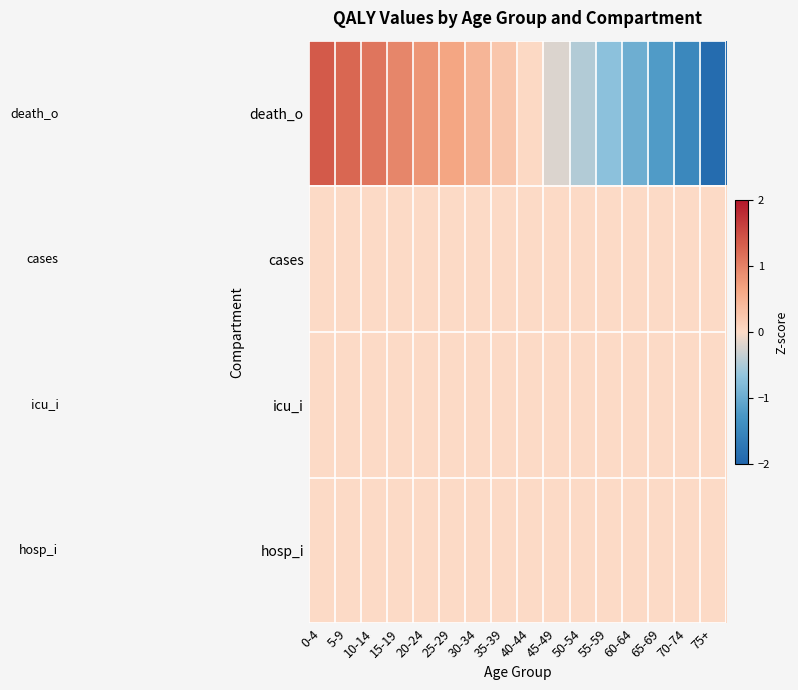

Which has a higher value, 65-69 or 5-9?

5-9